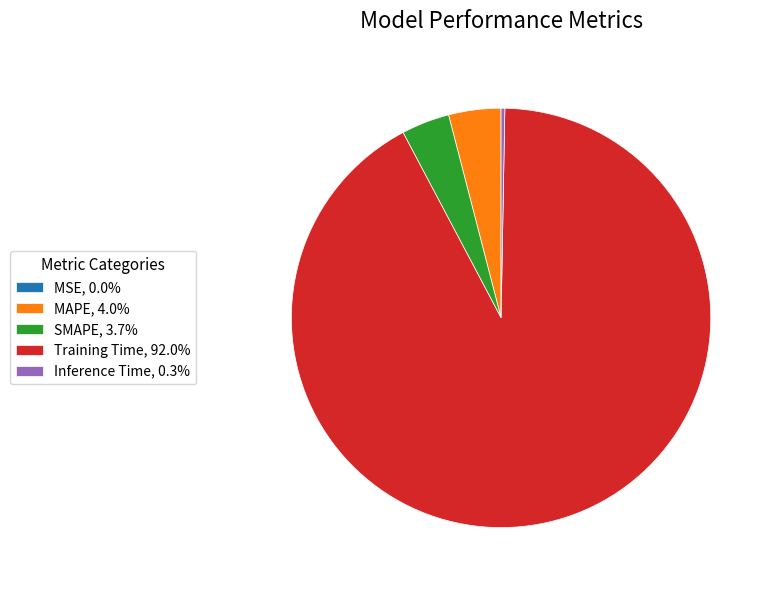

Do MAPE, 4.0% and Inference Time, 0.3% together represent more than half of the pie?

No